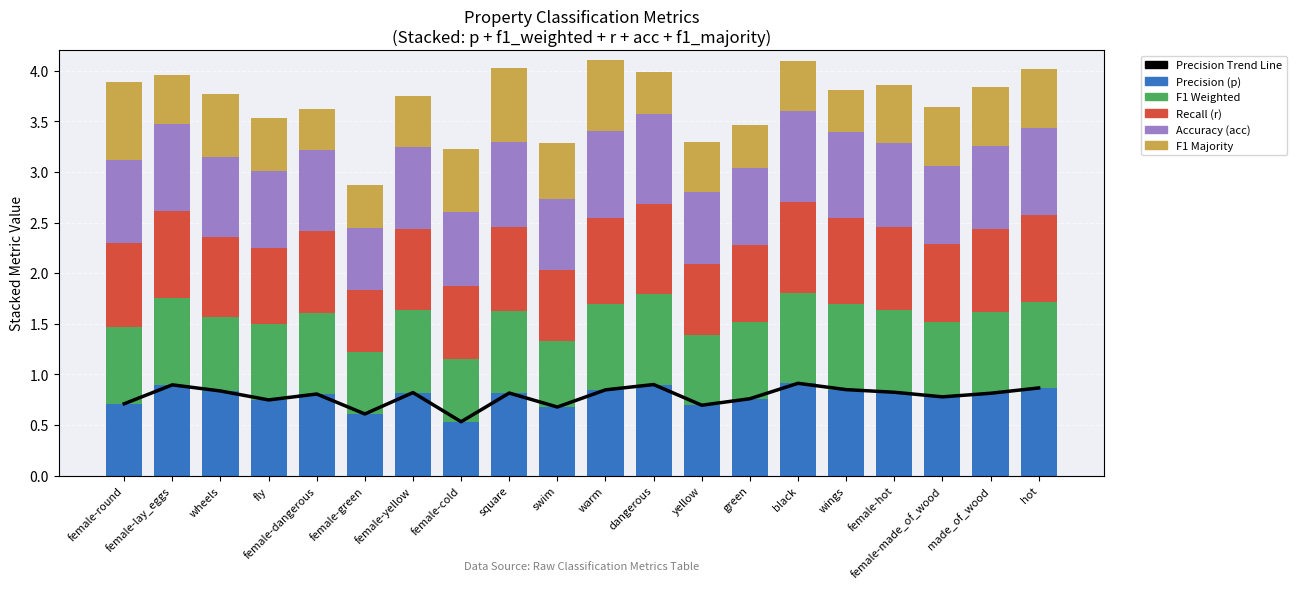

What are all the series names shown in the legend?

Precision Trend Line, Precision (p), F1 Weighted, Recall (r), Accuracy (acc), F1 Majority